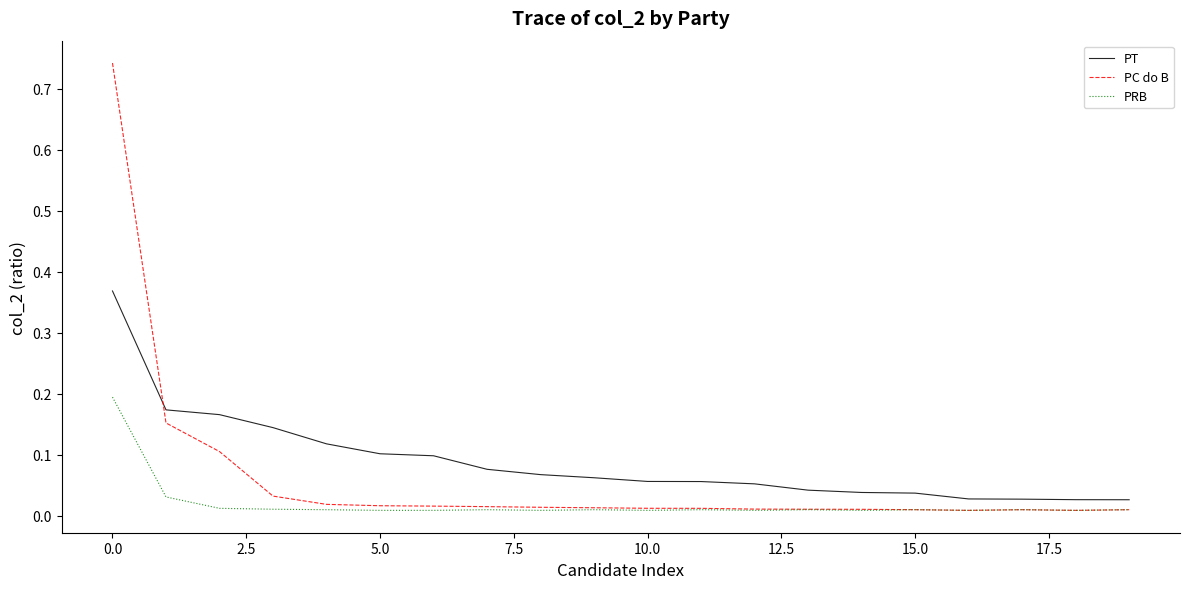

After their last crossing, which series has the higher values: PC do B or PT?

PT